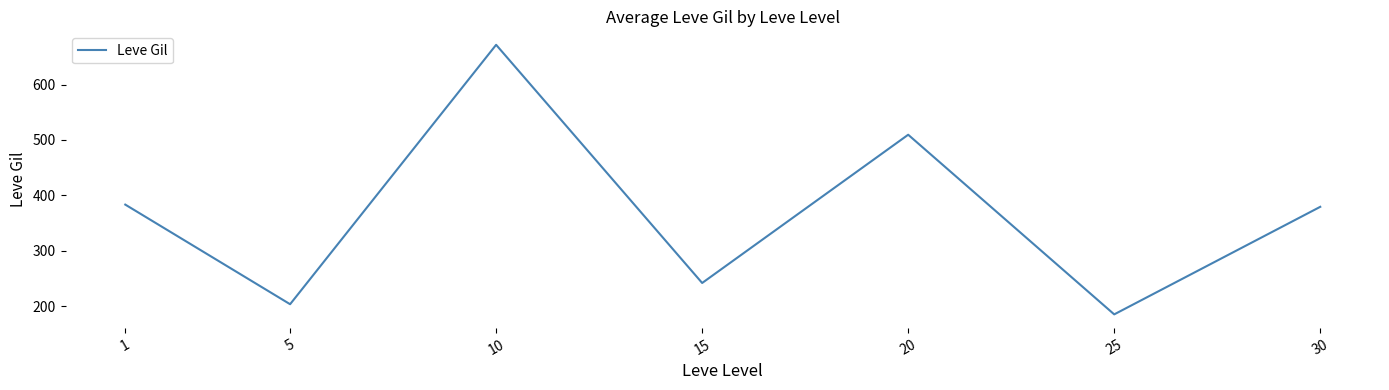

At which category does the data reach its first local valley?

5